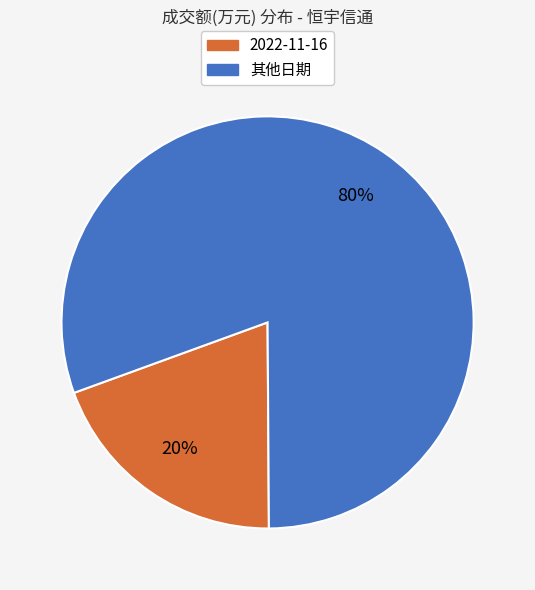

Which slice is the smallest?

2022-11-16